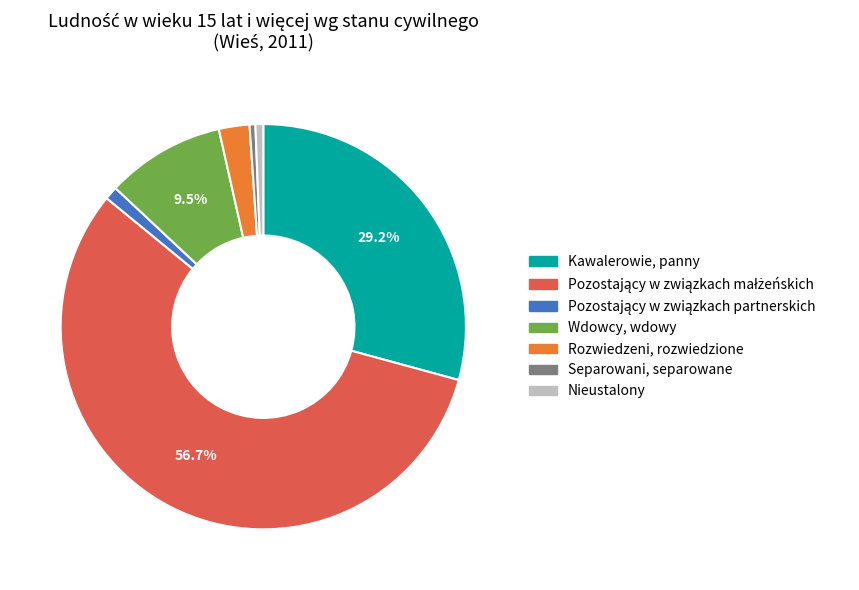

Is there any slice that represents more than half of the pie?

Yes